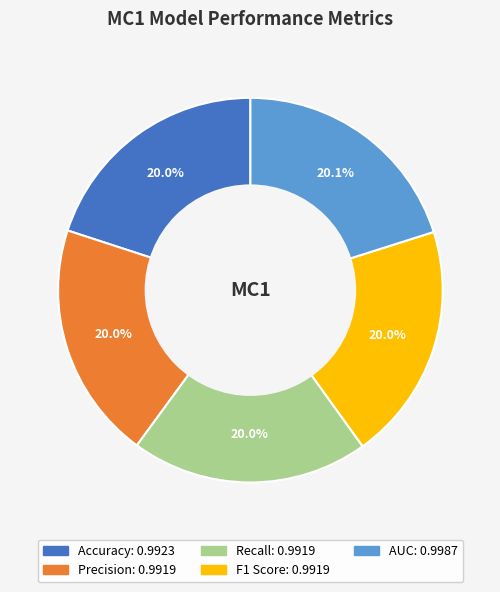

Combined, what portion of the pie is AUC and Accuracy?

40.1%